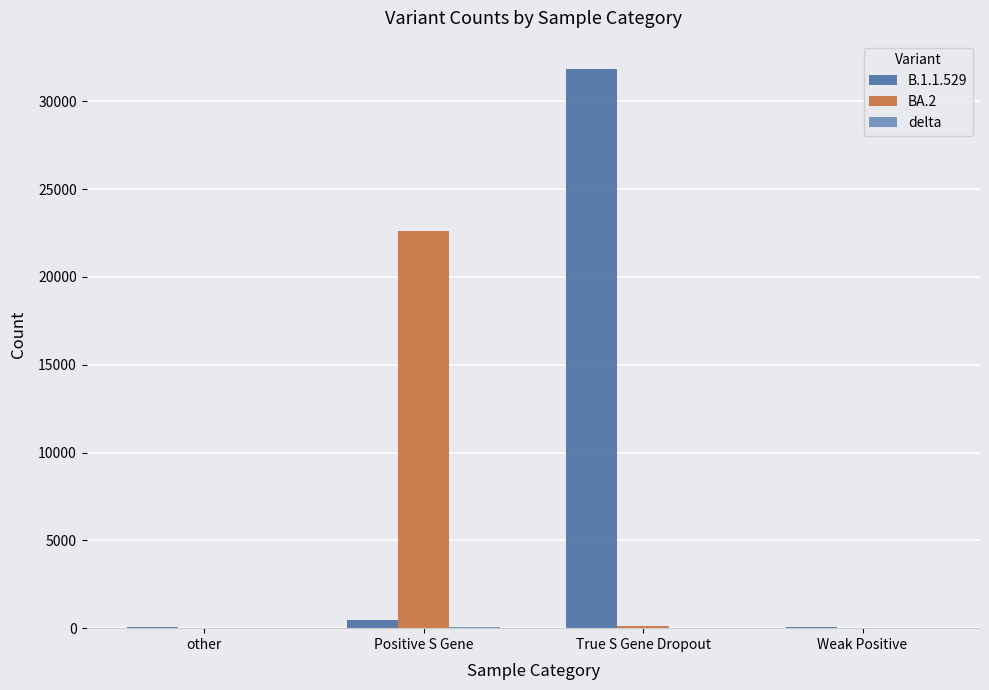

At which category does the chart reach its peak across all series?

True S Gene Dropout